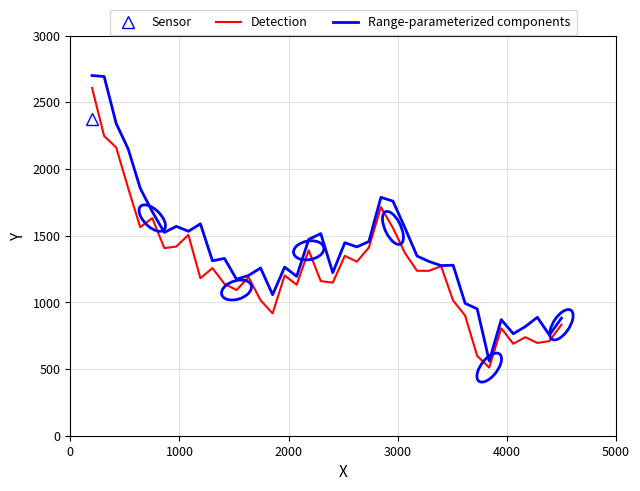

What is the lowest value of the Range-parameterized components series?

560.3